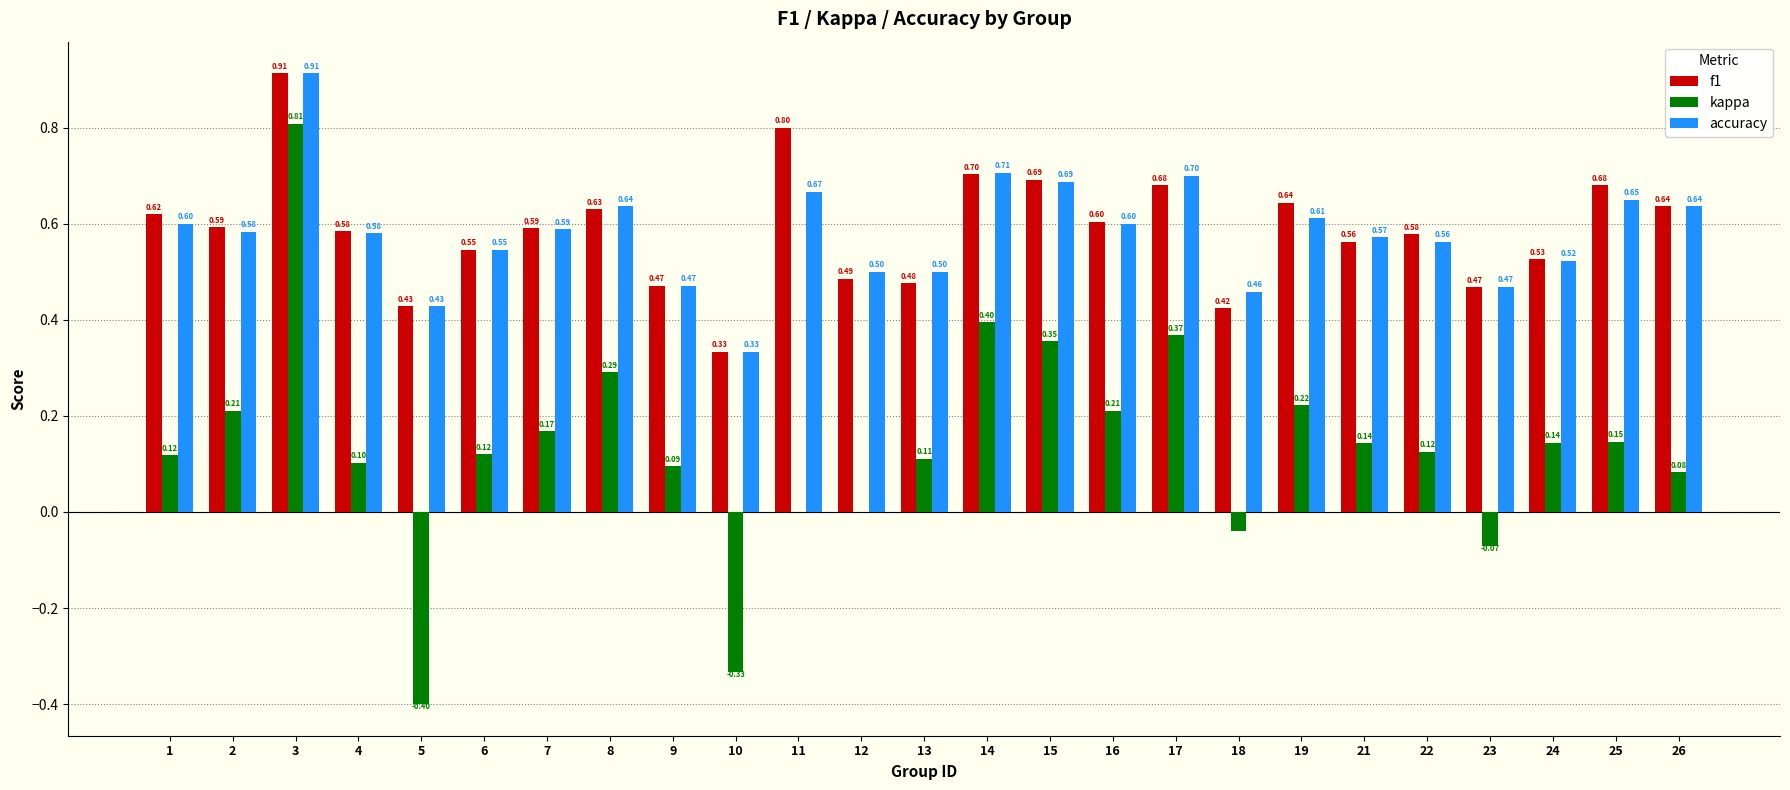

What is the average value of the kappa series?

0.1